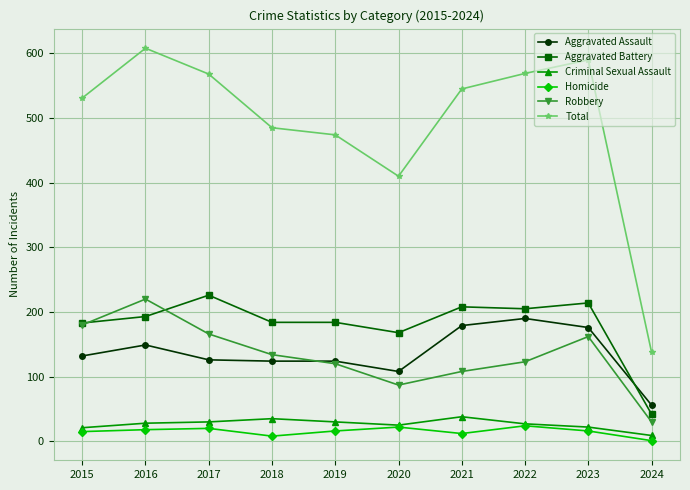

How many values in the Robbery series are below 134?

5